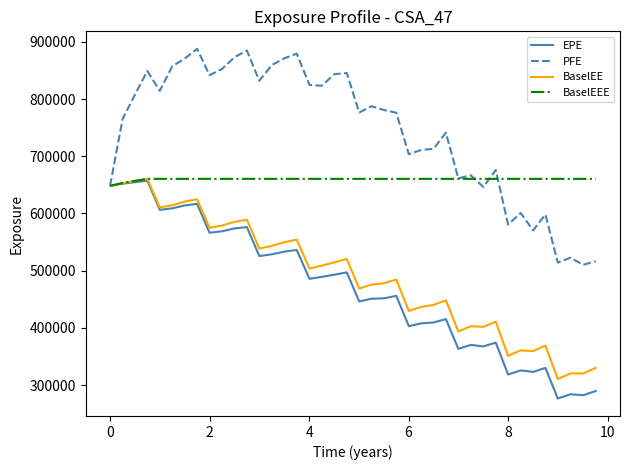

At how many categories does at least one series exceed 359731?

40